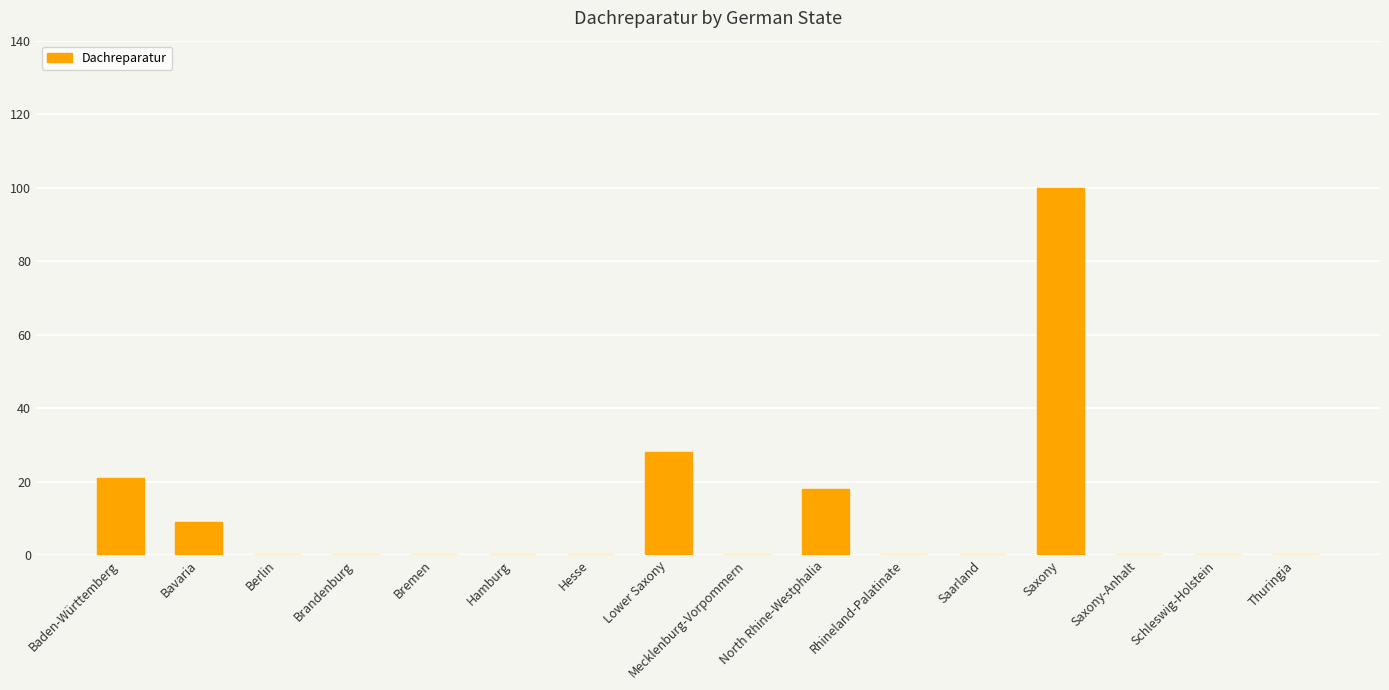

Reading left to right, transcribe all the data shown in this chart.

21	9	0	0	0	0	0	28	0	18	0	0	100	0	0	0